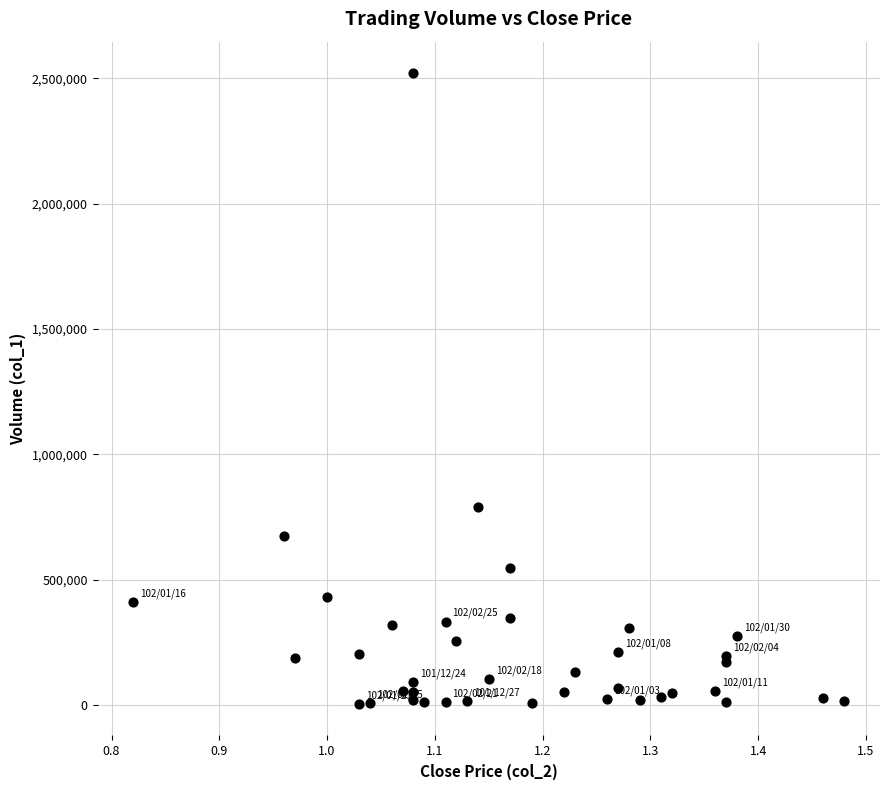

What Y value in the scatter plot is closest to 1262500?

791000